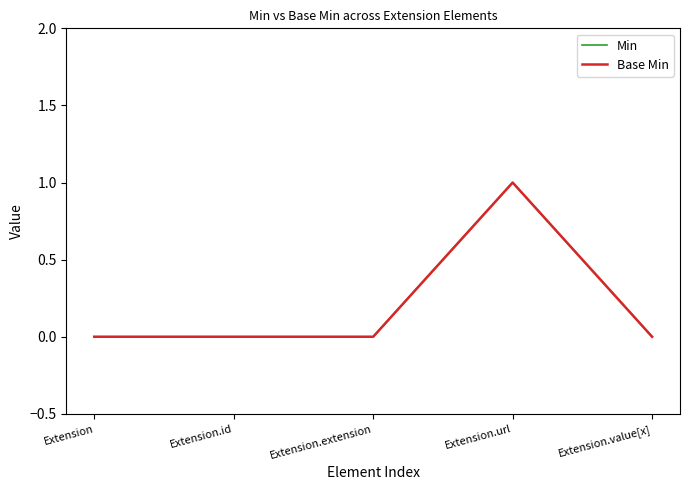

Is this an area chart (filled region under the line)?

No